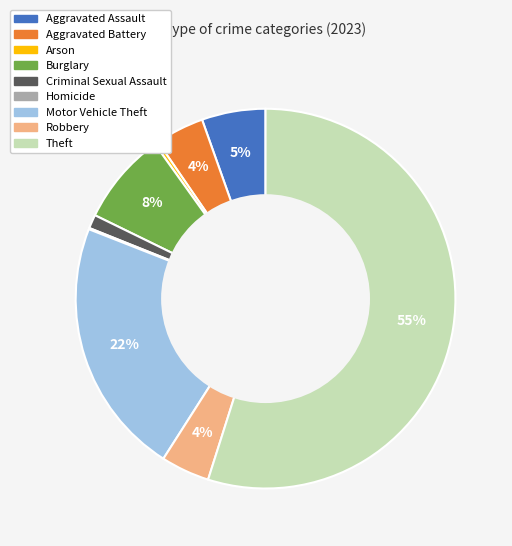

Between Aggravated Battery and Motor Vehicle Theft, which is larger?

Motor Vehicle Theft